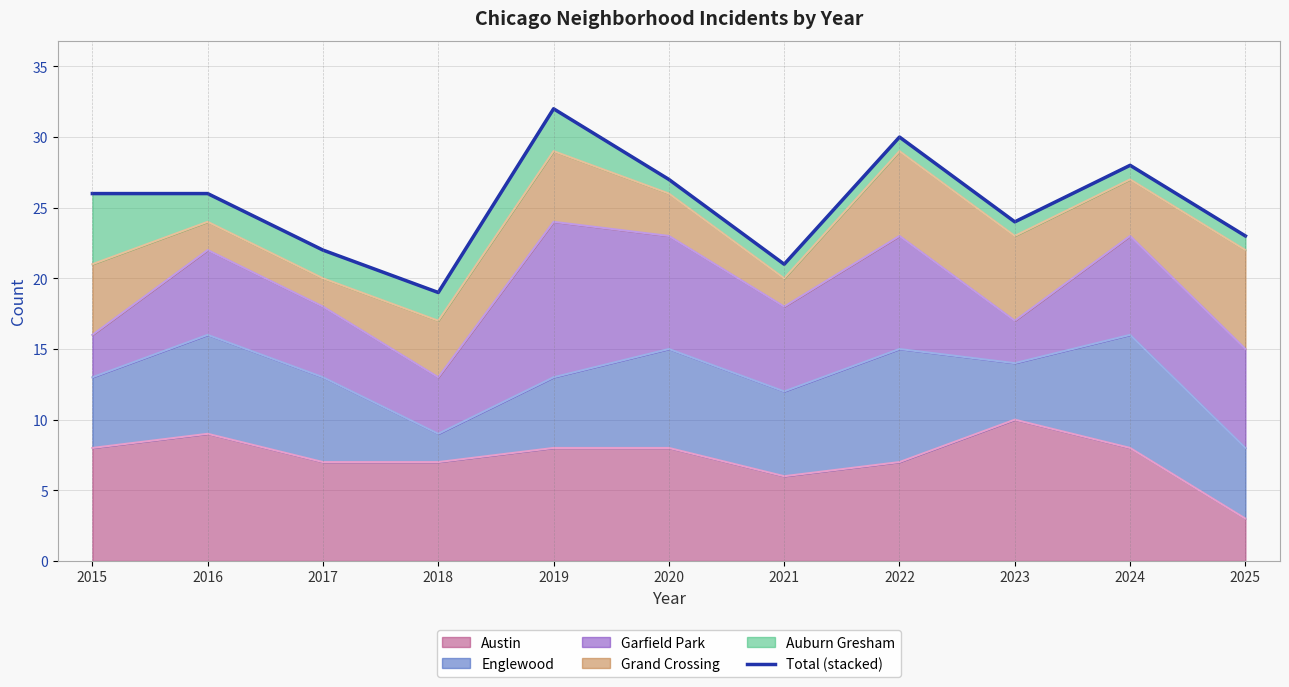

True or false: the data has more than 2 interior local peaks.

True